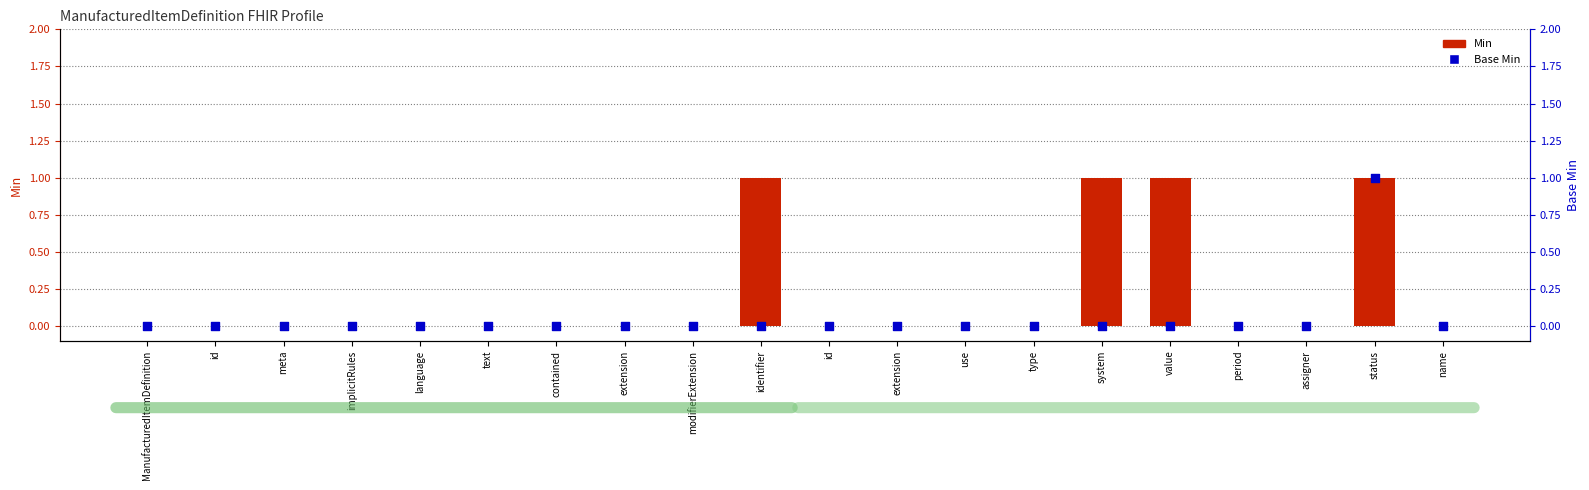

What are all the series names shown in the legend?

Min, Base Min